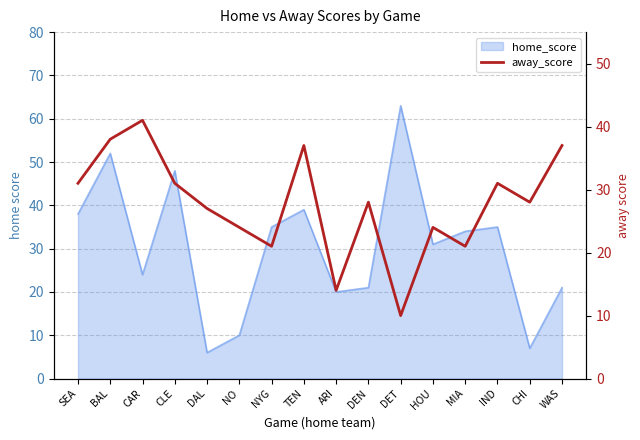

How many lines are shown in the chart?

1